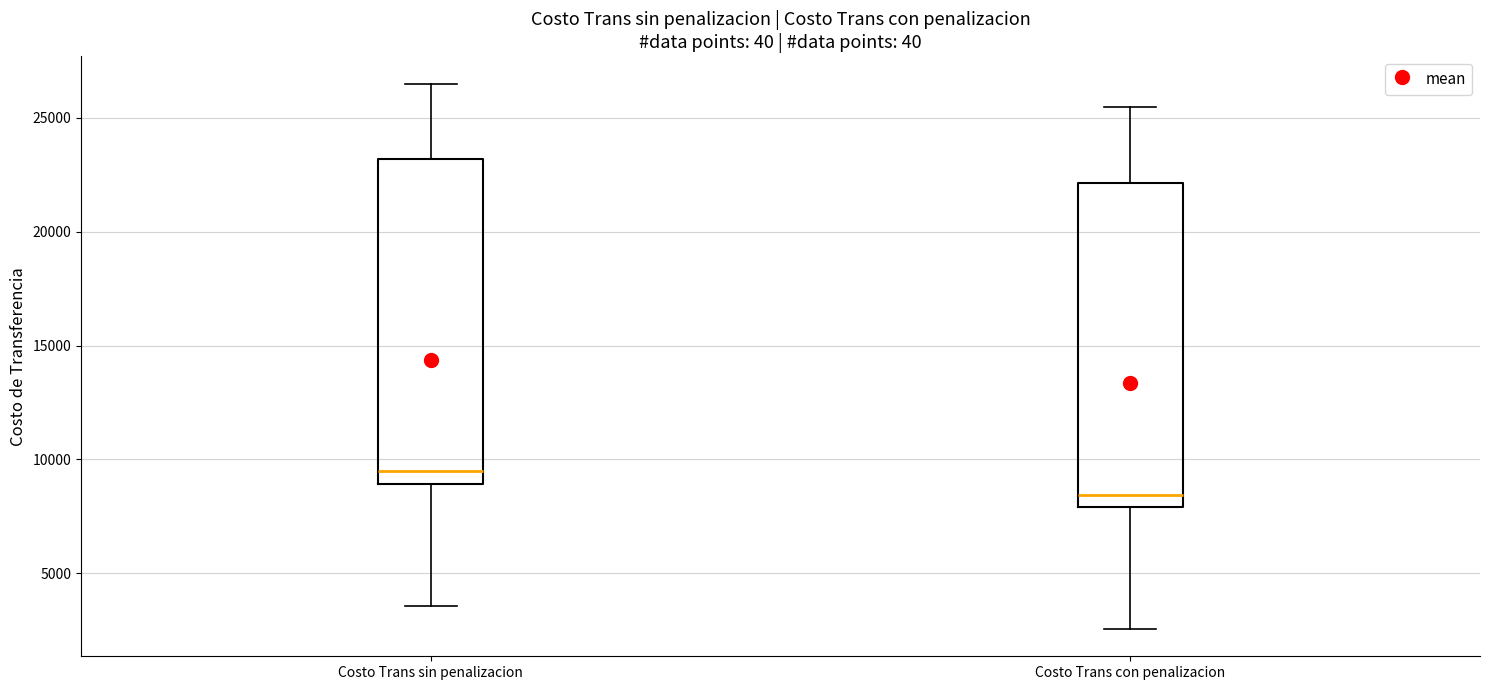

Which box has the lowest median line?

Costo Trans con penalizacion